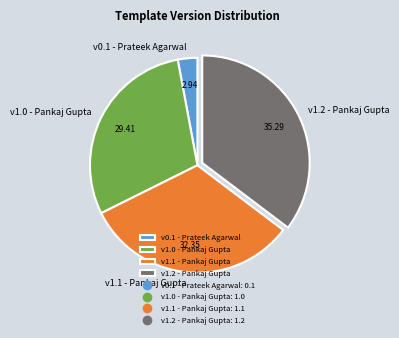

Is there any slice that represents more than half of the pie?

No